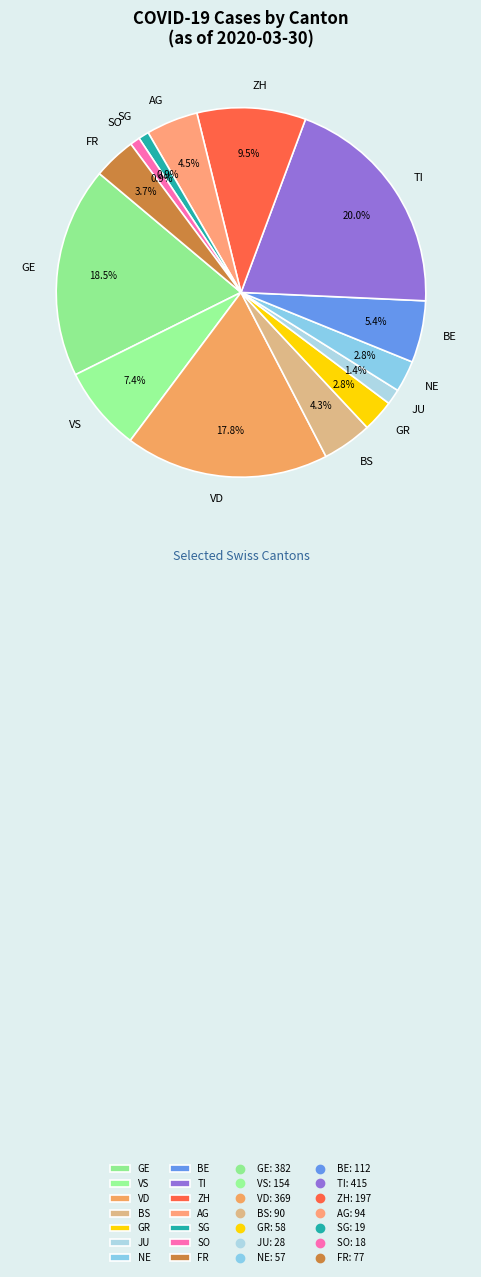

The SO slice represents 1% of the pie. True or false?

True